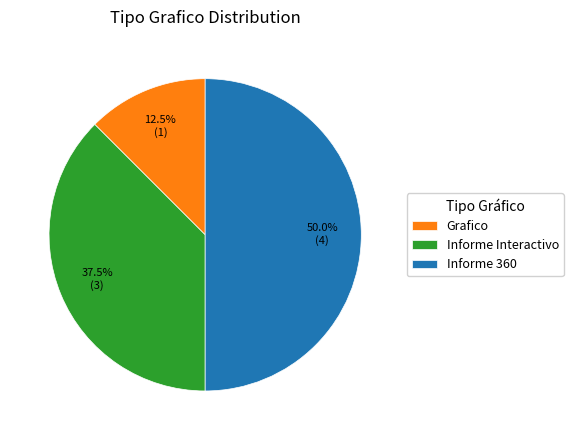

Rank the categories by value from highest to lowest.

Informe 360, Informe Interactivo, Grafico